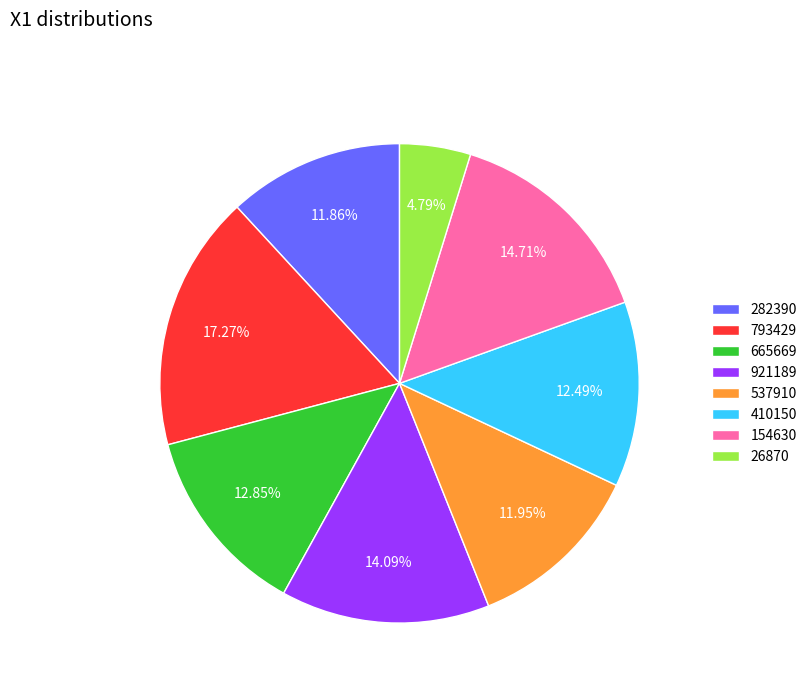

To the nearest percent, what percentage of the pie is 537910?

12%